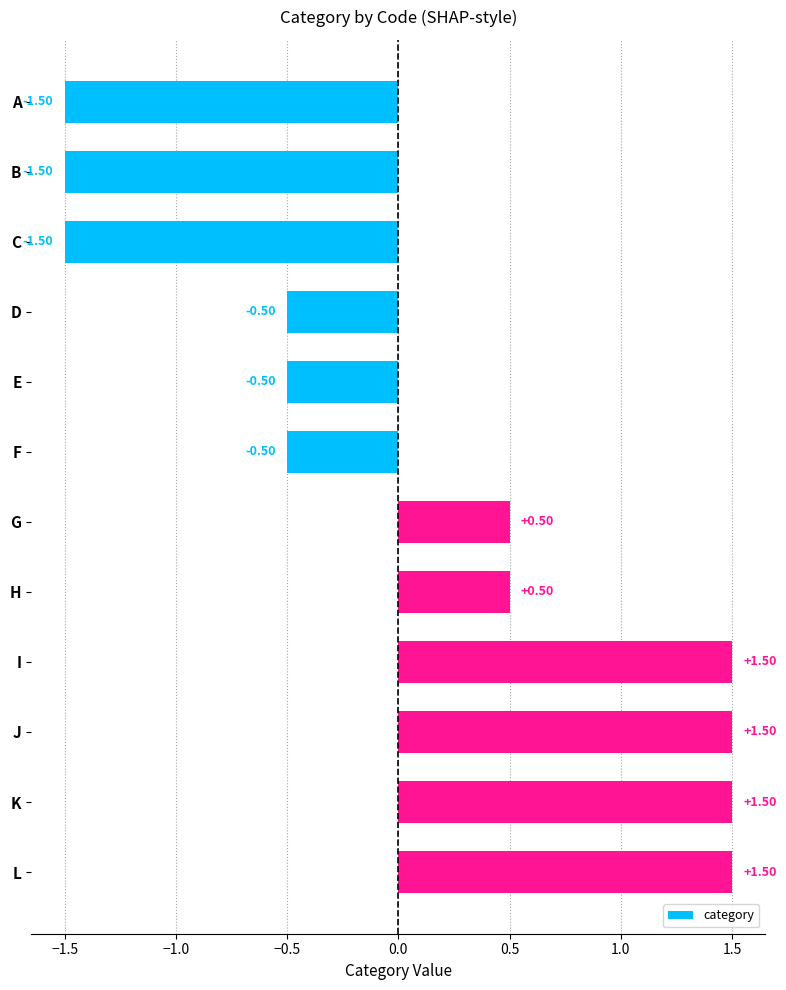

What is the maximum value shown in the chart?

1.5